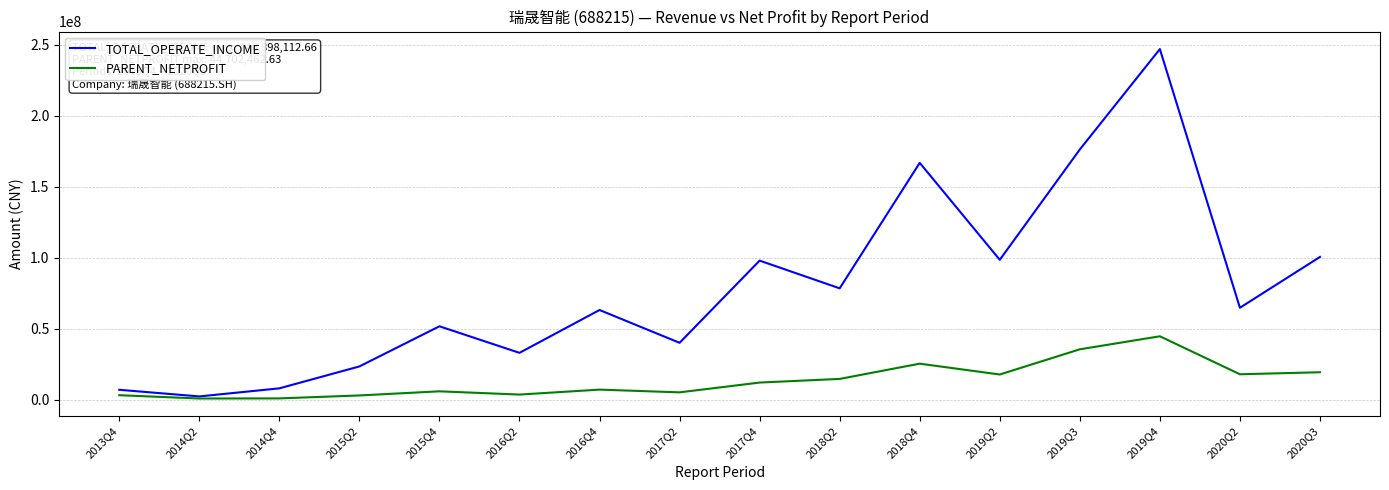

Which series has the largest total across all categories?

TOTAL_OPERATE_INCOME